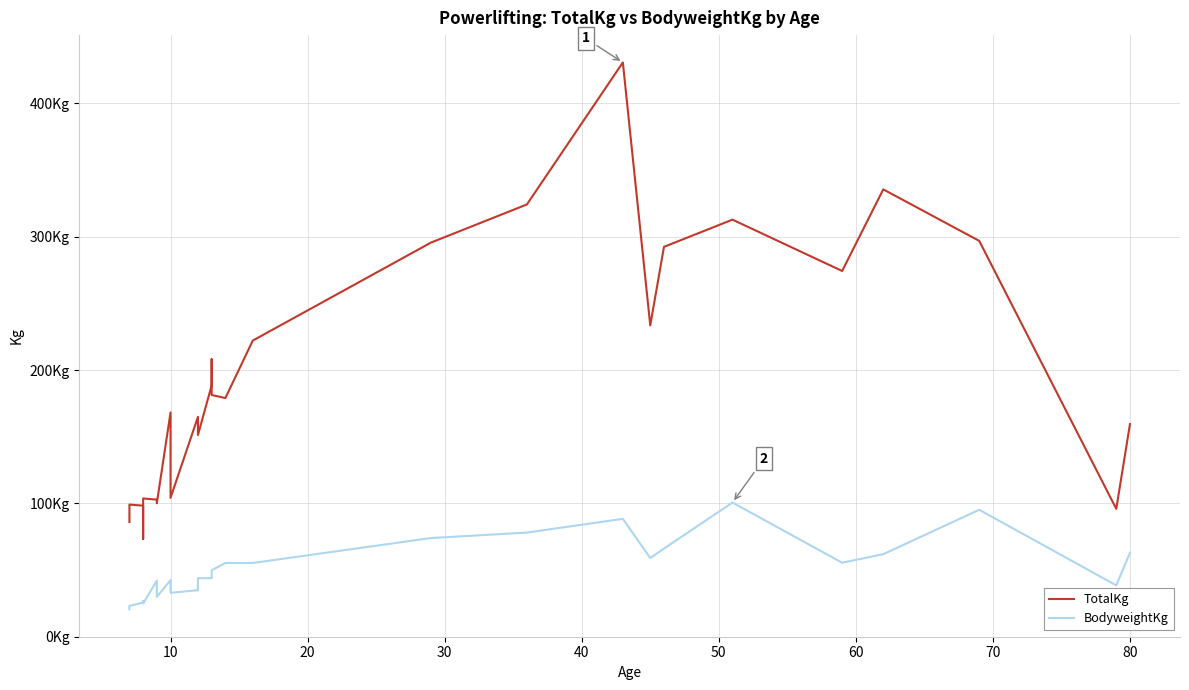

How many data points in BodyweightKg are above 44?

15